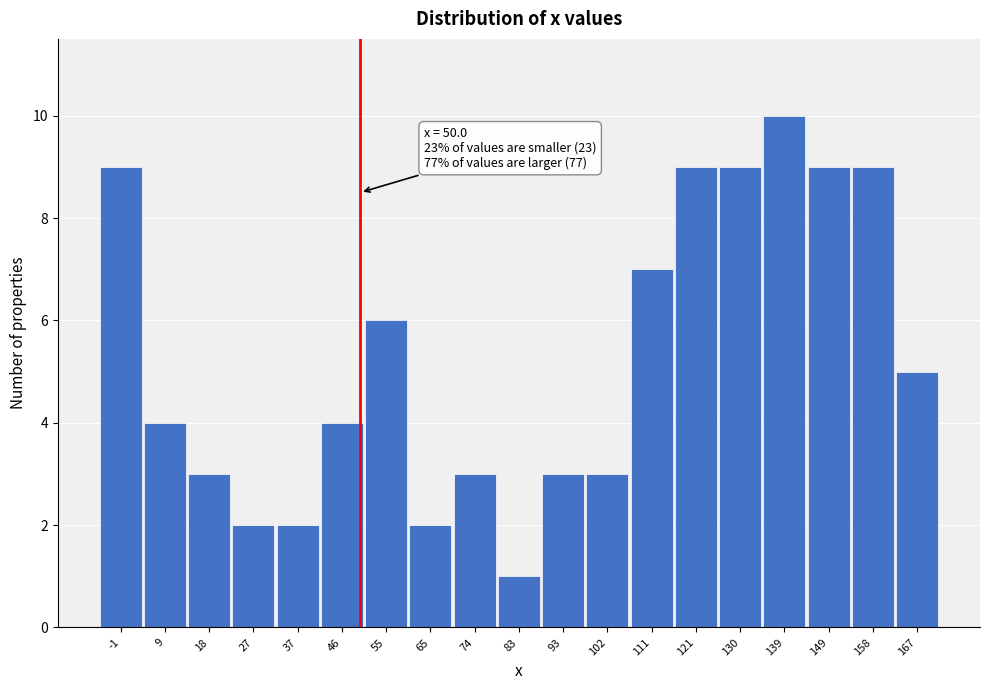

Which range on the x-axis has the tallest bar?

135 to 144